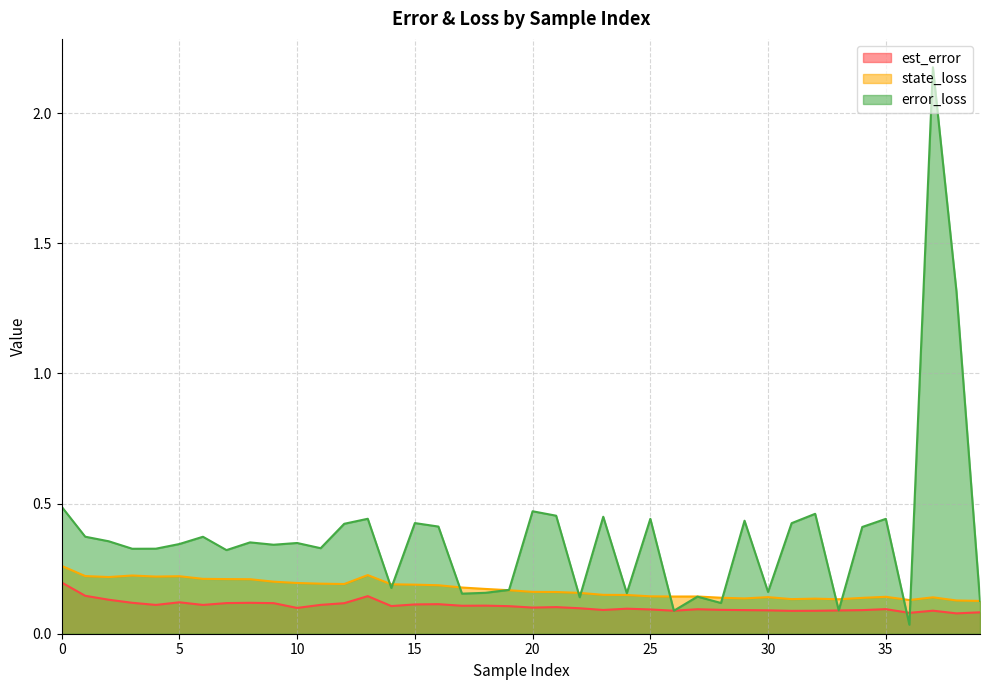

Does the chart display data point markers on the line(s)?

No